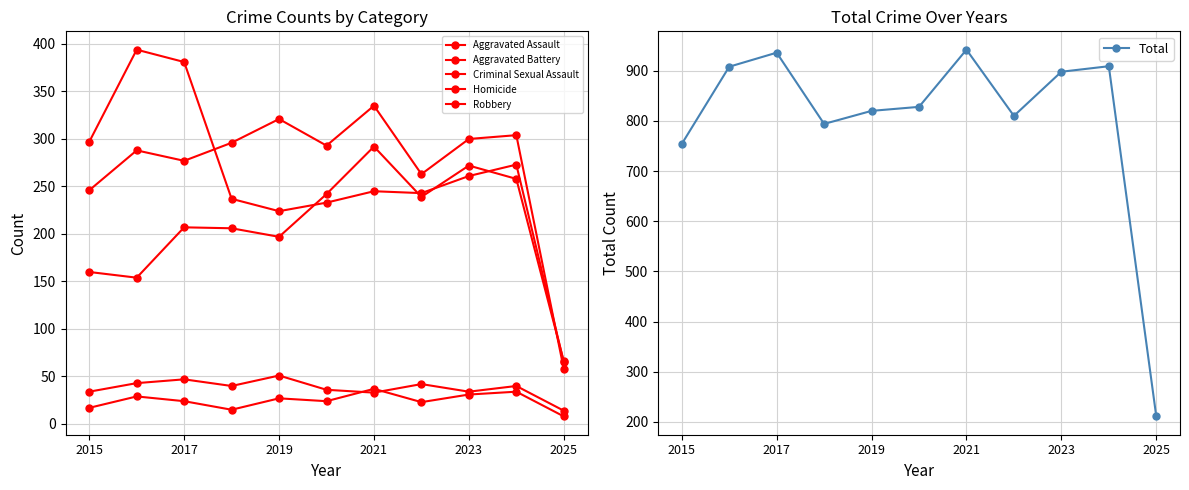

True or false: Total has more than 1 points higher than both neighbors.

True